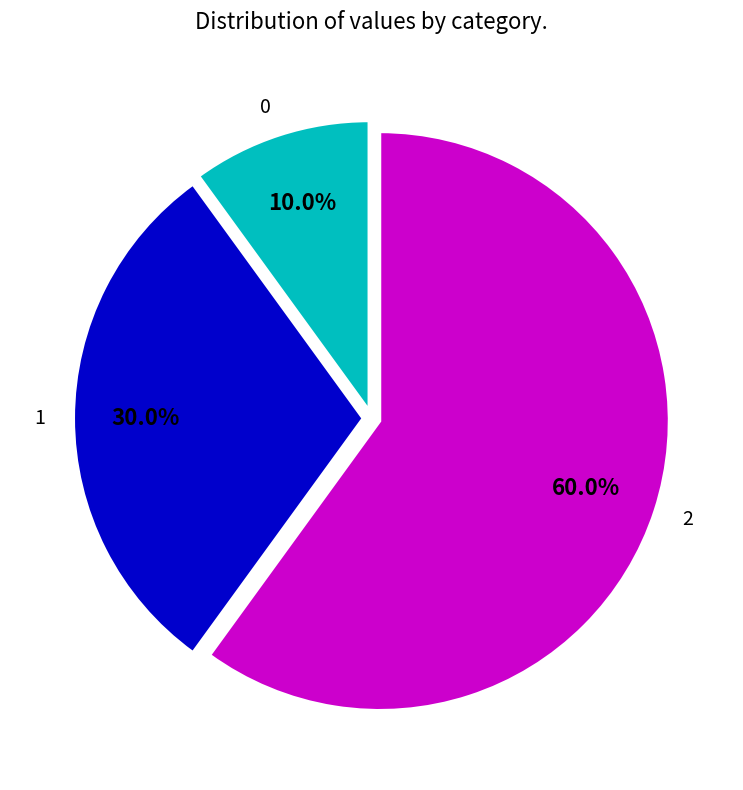

How much of the chart is everything except 0?

90.0%